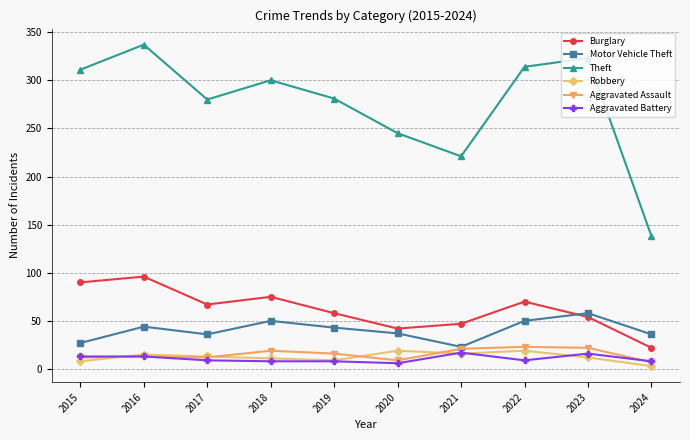

Does the chart have visible grid lines?

Yes